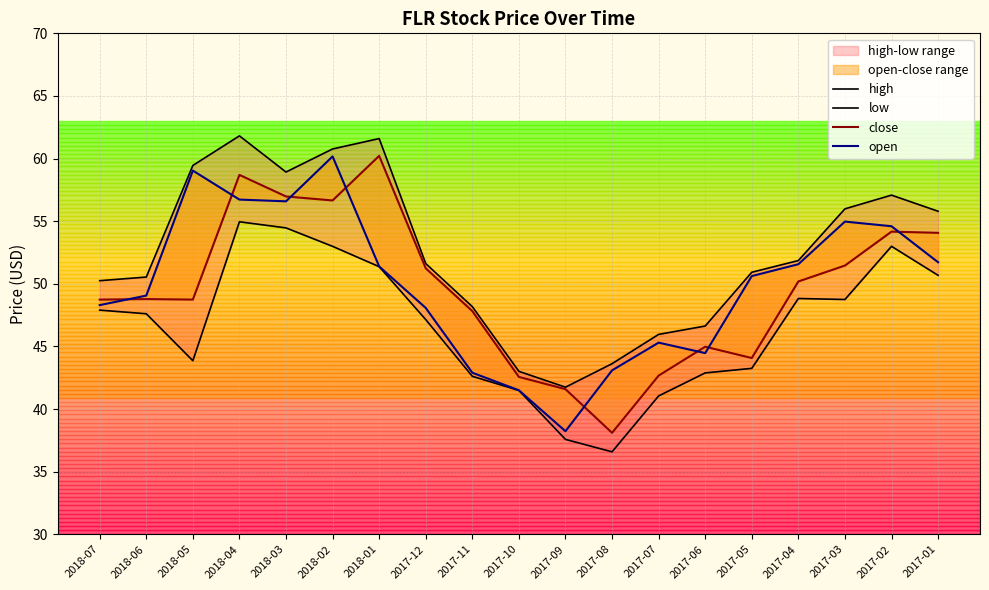

How many lines are shown in the chart?

4